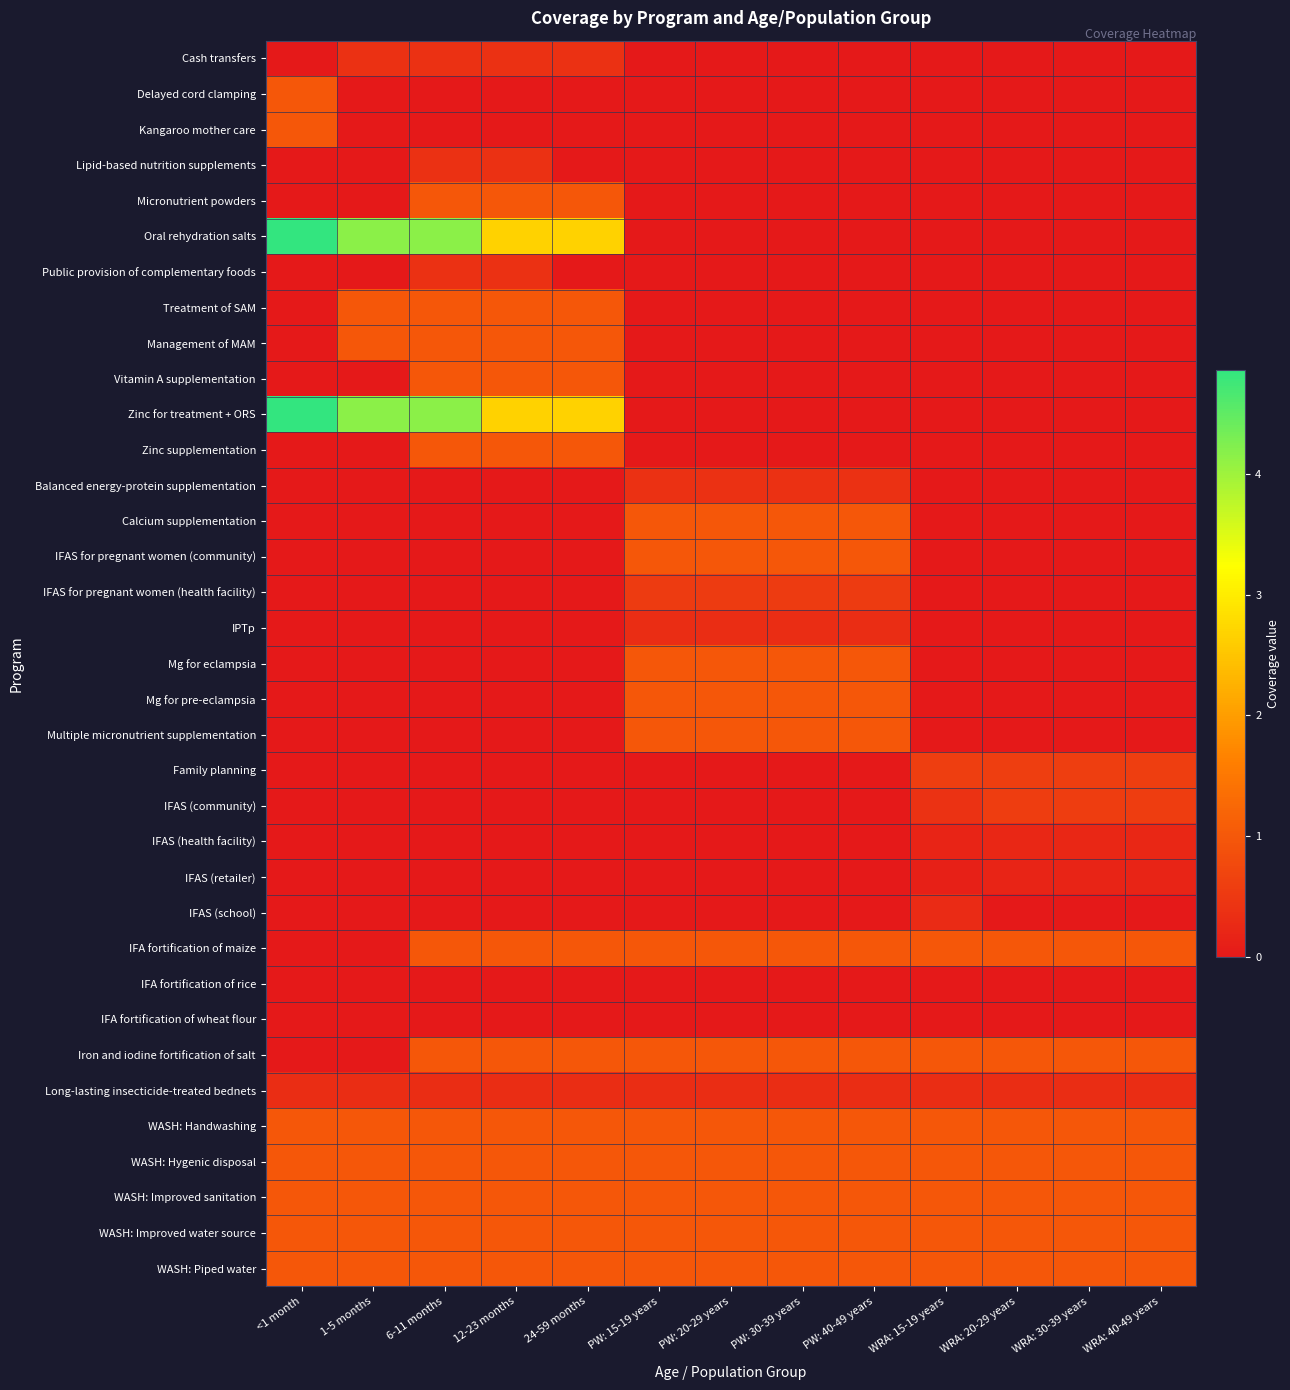

Reading left to right, list all the values displayed in this chart.

Cash transfers: <1 month=0.0	1-5 months=0.4	6-11 months=0.4	12-23 months=0.4	24-59 months=0.4	PW: 15-19 years=0.0	PW: 20-29 years=0.0	PW: 30-39 years=0.0	PW: 40-49 years=0.0	WRA: 15-19 years=0.0	WRA: 20-29 years=0.0	WRA: 30-39 years=0.0	WRA: 40-49 years=0.0
Delayed cord clamping: <1 month=1.0	1-5 months=0.0	6-11 months=0.0	12-23 months=0.0	24-59 months=0.0	PW: 15-19 years=0.0	PW: 20-29 years=0.0	PW: 30-39 years=0.0	PW: 40-49 years=0.0	WRA: 15-19 years=0.0	WRA: 20-29 years=0.0	WRA: 30-39 years=0.0	WRA: 40-49 years=0.0
Kangaroo mother care: <1 month=1.0	1-5 months=0.0	6-11 months=0.0	12-23 months=0.0	24-59 months=0.0	PW: 15-19 years=0.0	PW: 20-29 years=0.0	PW: 30-39 years=0.0	PW: 40-49 years=0.0	WRA: 15-19 years=0.0	WRA: 20-29 years=0.0	WRA: 30-39 years=0.0	WRA: 40-49 years=0.0
Lipid-based nutrition supplements: <1 month=0.0	1-5 months=0.0	6-11 months=0.4	12-23 months=0.4	24-59 months=0.0	PW: 15-19 years=0.0	PW: 20-29 years=0.0	PW: 30-39 years=0.0	PW: 40-49 years=0.0	WRA: 15-19 years=0.0	WRA: 20-29 years=0.0	WRA: 30-39 years=0.0	WRA: 40-49 years=0.0
Micronutrient powders: <1 month=0.0	1-5 months=0.0	6-11 months=1.0	12-23 months=1.0	24-59 months=1.0	PW: 15-19 years=0.0	PW: 20-29 years=0.0	PW: 30-39 years=0.0	PW: 40-49 years=0.0	WRA: 15-19 years=0.0	WRA: 20-29 years=0.0	WRA: 30-39 years=0.0	WRA: 40-49 years=0.0
Oral rehydration salts: <1 month=4.9	1-5 months=4.1	6-11 months=4.1	12-23 months=2.7	24-59 months=2.7	PW: 15-19 years=0.0	PW: 20-29 years=0.0	PW: 30-39 years=0.0	PW: 40-49 years=0.0	WRA: 15-19 years=0.0	WRA: 20-29 years=0.0	WRA: 30-39 years=0.0	WRA: 40-49 years=0.0
Public provision of complementary foods: <1 month=0.0	1-5 months=0.0	6-11 months=0.4	12-23 months=0.4	24-59 months=0.0	PW: 15-19 years=0.0	PW: 20-29 years=0.0	PW: 30-39 years=0.0	PW: 40-49 years=0.0	WRA: 15-19 years=0.0	WRA: 20-29 years=0.0	WRA: 30-39 years=0.0	WRA: 40-49 years=0.0
Treatment of SAM: <1 month=0.0	1-5 months=1.0	6-11 months=1.0	12-23 months=1.0	24-59 months=1.0	PW: 15-19 years=0.0	PW: 20-29 years=0.0	PW: 30-39 years=0.0	PW: 40-49 years=0.0	WRA: 15-19 years=0.0	WRA: 20-29 years=0.0	WRA: 30-39 years=0.0	WRA: 40-49 years=0.0
Management of MAM: <1 month=0.0	1-5 months=1.0	6-11 months=1.0	12-23 months=1.0	24-59 months=1.0	PW: 15-19 years=0.0	PW: 20-29 years=0.0	PW: 30-39 years=0.0	PW: 40-49 years=0.0	WRA: 15-19 years=0.0	WRA: 20-29 years=0.0	WRA: 30-39 years=0.0	WRA: 40-49 years=0.0
Vitamin A supplementation: <1 month=0.0	1-5 months=0.0	6-11 months=1.0	12-23 months=1.0	24-59 months=1.0	PW: 15-19 years=0.0	PW: 20-29 years=0.0	PW: 30-39 years=0.0	PW: 40-49 years=0.0	WRA: 15-19 years=0.0	WRA: 20-29 years=0.0	WRA: 30-39 years=0.0	WRA: 40-49 years=0.0
Zinc for treatment + ORS: <1 month=4.9	1-5 months=4.1	6-11 months=4.1	12-23 months=2.7	24-59 months=2.7	PW: 15-19 years=0.0	PW: 20-29 years=0.0	PW: 30-39 years=0.0	PW: 40-49 years=0.0	WRA: 15-19 years=0.0	WRA: 20-29 years=0.0	WRA: 30-39 years=0.0	WRA: 40-49 years=0.0
Zinc supplementation: <1 month=0.0	1-5 months=0.0	6-11 months=1.0	12-23 months=1.0	24-59 months=1.0	PW: 15-19 years=0.0	PW: 20-29 years=0.0	PW: 30-39 years=0.0	PW: 40-49 years=0.0	WRA: 15-19 years=0.0	WRA: 20-29 years=0.0	WRA: 30-39 years=0.0	WRA: 40-49 years=0.0
Balanced energy-protein supplementation: <1 month=0.0	1-5 months=0.0	6-11 months=0.0	12-23 months=0.0	24-59 months=0.0	PW: 15-19 years=0.4	PW: 20-29 years=0.4	PW: 30-39 years=0.4	PW: 40-49 years=0.4	WRA: 15-19 years=0.0	WRA: 20-29 years=0.0	WRA: 30-39 years=0.0	WRA: 40-49 years=0.0
Calcium supplementation: <1 month=0.0	1-5 months=0.0	6-11 months=0.0	12-23 months=0.0	24-59 months=0.0	PW: 15-19 years=1.0	PW: 20-29 years=1.0	PW: 30-39 years=1.0	PW: 40-49 years=1.0	WRA: 15-19 years=0.0	WRA: 20-29 years=0.0	WRA: 30-39 years=0.0	WRA: 40-49 years=0.0
IFAS for pregnant women (community): <1 month=0.0	1-5 months=0.0	6-11 months=0.0	12-23 months=0.0	24-59 months=0.0	PW: 15-19 years=1.0	PW: 20-29 years=1.0	PW: 30-39 years=1.0	PW: 40-49 years=1.0	WRA: 15-19 years=0.0	WRA: 20-29 years=0.0	WRA: 30-39 years=0.0	WRA: 40-49 years=0.0
IFAS for pregnant women (health facility): <1 month=0.0	1-5 months=0.0	6-11 months=0.0	12-23 months=0.0	24-59 months=0.0	PW: 15-19 years=0.5	PW: 20-29 years=0.5	PW: 30-39 years=0.5	PW: 40-49 years=0.5	WRA: 15-19 years=0.0	WRA: 20-29 years=0.0	WRA: 30-39 years=0.0	WRA: 40-49 years=0.0
IPTp: <1 month=0.0	1-5 months=0.0	6-11 months=0.0	12-23 months=0.0	24-59 months=0.0	PW: 15-19 years=0.3	PW: 20-29 years=0.3	PW: 30-39 years=0.3	PW: 40-49 years=0.3	WRA: 15-19 years=0.0	WRA: 20-29 years=0.0	WRA: 30-39 years=0.0	WRA: 40-49 years=0.0
Mg for eclampsia: <1 month=0.0	1-5 months=0.0	6-11 months=0.0	12-23 months=0.0	24-59 months=0.0	PW: 15-19 years=1.0	PW: 20-29 years=1.0	PW: 30-39 years=1.0	PW: 40-49 years=1.0	WRA: 15-19 years=0.0	WRA: 20-29 years=0.0	WRA: 30-39 years=0.0	WRA: 40-49 years=0.0
Mg for pre-eclampsia: <1 month=0.0	1-5 months=0.0	6-11 months=0.0	12-23 months=0.0	24-59 months=0.0	PW: 15-19 years=1.0	PW: 20-29 years=1.0	PW: 30-39 years=1.0	PW: 40-49 years=1.0	WRA: 15-19 years=0.0	WRA: 20-29 years=0.0	WRA: 30-39 years=0.0	WRA: 40-49 years=0.0
Multiple micronutrient supplementation: <1 month=0.0	1-5 months=0.0	6-11 months=0.0	12-23 months=0.0	24-59 months=0.0	PW: 15-19 years=1.0	PW: 20-29 years=1.0	PW: 30-39 years=1.0	PW: 40-49 years=1.0	WRA: 15-19 years=0.0	WRA: 20-29 years=0.0	WRA: 30-39 years=0.0	WRA: 40-49 years=0.0
Family planning: <1 month=0.0	1-5 months=0.0	6-11 months=0.0	12-23 months=0.0	24-59 months=0.0	PW: 15-19 years=0.0	PW: 20-29 years=0.0	PW: 30-39 years=0.0	PW: 40-49 years=0.0	WRA: 15-19 years=0.6	WRA: 20-29 years=0.6	WRA: 30-39 years=0.6	WRA: 40-49 years=0.6
IFAS (community): <1 month=0.0	1-5 months=0.0	6-11 months=0.0	12-23 months=0.0	24-59 months=0.0	PW: 15-19 years=0.0	PW: 20-29 years=0.0	PW: 30-39 years=0.0	PW: 40-49 years=0.0	WRA: 15-19 years=0.4	WRA: 20-29 years=0.6	WRA: 30-39 years=0.6	WRA: 40-49 years=0.6
IFAS (health facility): <1 month=0.0	1-5 months=0.0	6-11 months=0.0	12-23 months=0.0	24-59 months=0.0	PW: 15-19 years=0.0	PW: 20-29 years=0.0	PW: 30-39 years=0.0	PW: 40-49 years=0.0	WRA: 15-19 years=0.2	WRA: 20-29 years=0.2	WRA: 30-39 years=0.2	WRA: 40-49 years=0.2
IFAS (retailer): <1 month=0.0	1-5 months=0.0	6-11 months=0.0	12-23 months=0.0	24-59 months=0.0	PW: 15-19 years=0.0	PW: 20-29 years=0.0	PW: 30-39 years=0.0	PW: 40-49 years=0.0	WRA: 15-19 years=0.1	WRA: 20-29 years=0.2	WRA: 30-39 years=0.2	WRA: 40-49 years=0.2
IFAS (school): <1 month=0.0	1-5 months=0.0	6-11 months=0.0	12-23 months=0.0	24-59 months=0.0	PW: 15-19 years=0.0	PW: 20-29 years=0.0	PW: 30-39 years=0.0	PW: 40-49 years=0.0	WRA: 15-19 years=0.3	WRA: 20-29 years=0.0	WRA: 30-39 years=0.0	WRA: 40-49 years=0.0
IFA fortification of maize: <1 month=0.0	1-5 months=0.0	6-11 months=1.0	12-23 months=1.0	24-59 months=1.0	PW: 15-19 years=1.0	PW: 20-29 years=1.0	PW: 30-39 years=1.0	PW: 40-49 years=1.0	WRA: 15-19 years=1.0	WRA: 20-29 years=1.0	WRA: 30-39 years=1.0	WRA: 40-49 years=1.0
IFA fortification of rice: <1 month=0.0	1-5 months=0.0	6-11 months=0.0	12-23 months=0.0	24-59 months=0.0	PW: 15-19 years=0.0	PW: 20-29 years=0.0	PW: 30-39 years=0.0	PW: 40-49 years=0.0	WRA: 15-19 years=0.0	WRA: 20-29 years=0.0	WRA: 30-39 years=0.0	WRA: 40-49 years=0.0
IFA fortification of wheat flour: <1 month=0.0	1-5 months=0.0	6-11 months=0.0	12-23 months=0.0	24-59 months=0.0	PW: 15-19 years=0.0	PW: 20-29 years=0.0	PW: 30-39 years=0.0	PW: 40-49 years=0.0	WRA: 15-19 years=0.0	WRA: 20-29 years=0.0	WRA: 30-39 years=0.0	WRA: 40-49 years=0.0
Iron and iodine fortification of salt: <1 month=0.0	1-5 months=0.0	6-11 months=1.0	12-23 months=1.0	24-59 months=1.0	PW: 15-19 years=1.0	PW: 20-29 years=1.0	PW: 30-39 years=1.0	PW: 40-49 years=1.0	WRA: 15-19 years=1.0	WRA: 20-29 years=1.0	WRA: 30-39 years=1.0	WRA: 40-49 years=1.0
Long-lasting insecticide-treated bednets: <1 month=0.3	1-5 months=0.3	6-11 months=0.3	12-23 months=0.3	24-59 months=0.3	PW: 15-19 years=0.3	PW: 20-29 years=0.3	PW: 30-39 years=0.3	PW: 40-49 years=0.3	WRA: 15-19 years=0.3	WRA: 20-29 years=0.3	WRA: 30-39 years=0.3	WRA: 40-49 years=0.3
WASH: Handwashing: <1 month=1.0	1-5 months=1.0	6-11 months=1.0	12-23 months=1.0	24-59 months=1.0	PW: 15-19 years=1.0	PW: 20-29 years=1.0	PW: 30-39 years=1.0	PW: 40-49 years=1.0	WRA: 15-19 years=1.0	WRA: 20-29 years=1.0	WRA: 30-39 years=1.0	WRA: 40-49 years=1.0
WASH: Hygenic disposal: <1 month=1.0	1-5 months=1.0	6-11 months=1.0	12-23 months=1.0	24-59 months=1.0	PW: 15-19 years=1.0	PW: 20-29 years=1.0	PW: 30-39 years=1.0	PW: 40-49 years=1.0	WRA: 15-19 years=1.0	WRA: 20-29 years=1.0	WRA: 30-39 years=1.0	WRA: 40-49 years=1.0
WASH: Improved sanitation: <1 month=1.0	1-5 months=1.0	6-11 months=1.0	12-23 months=1.0	24-59 months=1.0	PW: 15-19 years=1.0	PW: 20-29 years=1.0	PW: 30-39 years=1.0	PW: 40-49 years=1.0	WRA: 15-19 years=1.0	WRA: 20-29 years=1.0	WRA: 30-39 years=1.0	WRA: 40-49 years=1.0
WASH: Improved water source: <1 month=1.0	1-5 months=1.0	6-11 months=1.0	12-23 months=1.0	24-59 months=1.0	PW: 15-19 years=1.0	PW: 20-29 years=1.0	PW: 30-39 years=1.0	PW: 40-49 years=1.0	WRA: 15-19 years=1.0	WRA: 20-29 years=1.0	WRA: 30-39 years=1.0	WRA: 40-49 years=1.0
WASH: Piped water: <1 month=1.0	1-5 months=1.0	6-11 months=1.0	12-23 months=1.0	24-59 months=1.0	PW: 15-19 years=1.0	PW: 20-29 years=1.0	PW: 30-39 years=1.0	PW: 40-49 years=1.0	WRA: 15-19 years=1.0	WRA: 20-29 years=1.0	WRA: 30-39 years=1.0	WRA: 40-49 years=1.0